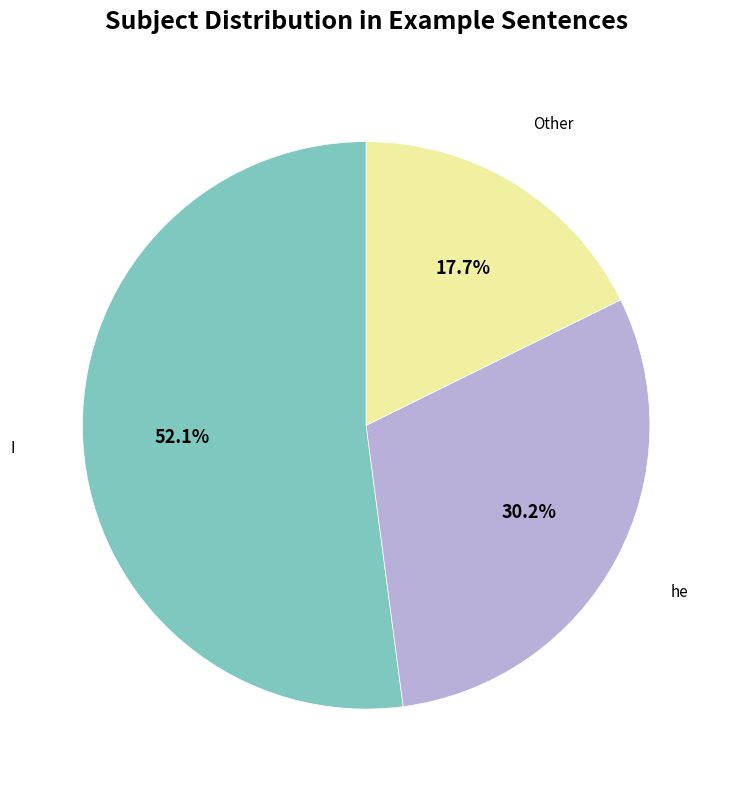

Is there a majority slice in this chart?

Yes